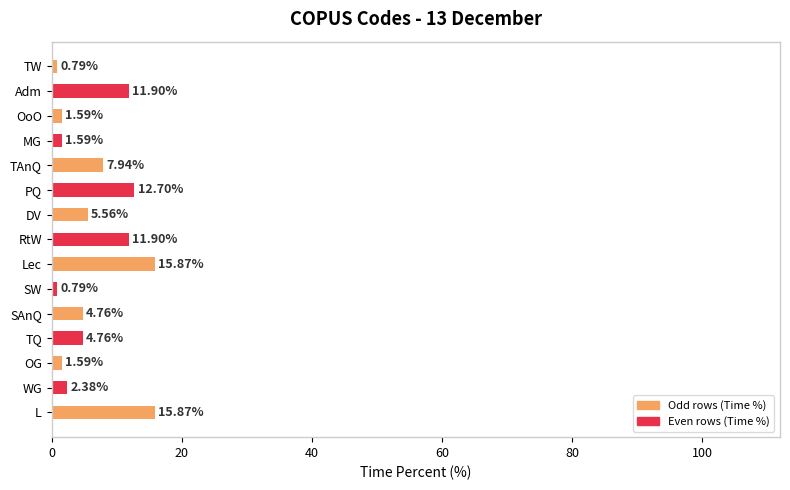

Where is the data nearest to the value 8?

TAnQ